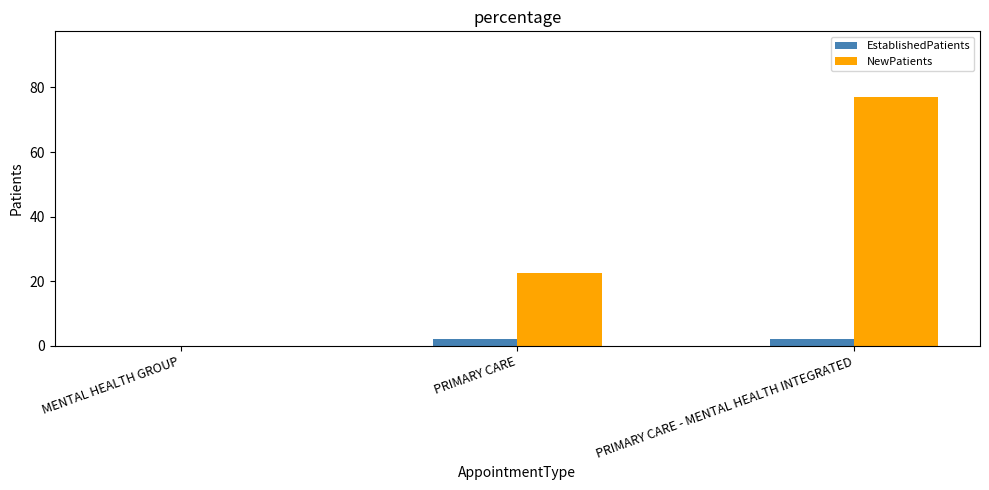

What is the sum of the NewPatients values at PRIMARY CARE - MENTAL HEALTH INTEGRATED and MENTAL HEALTH GROUP?

77.0